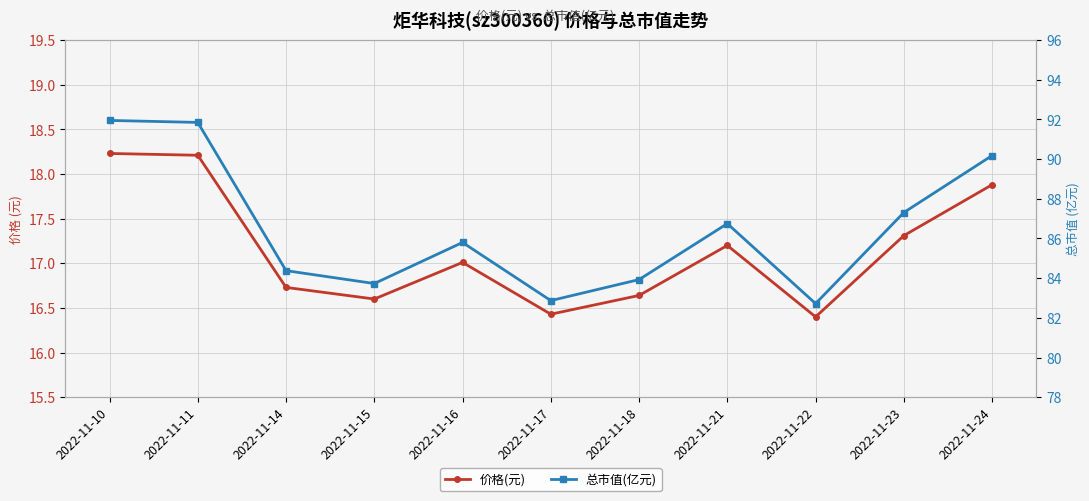

What is the difference between the highest and lowest values at 2022-11-16?

68.8